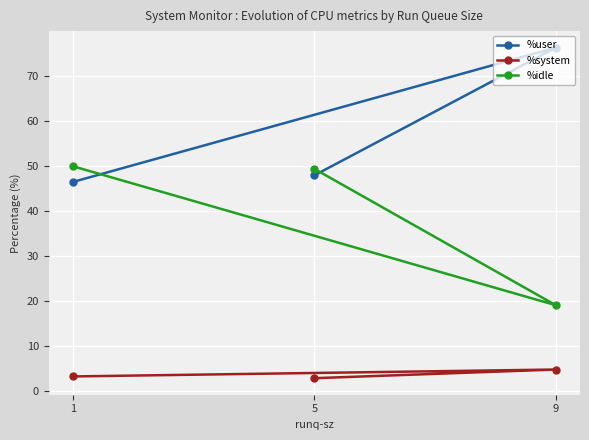

At which label does %user reach its peak?

9